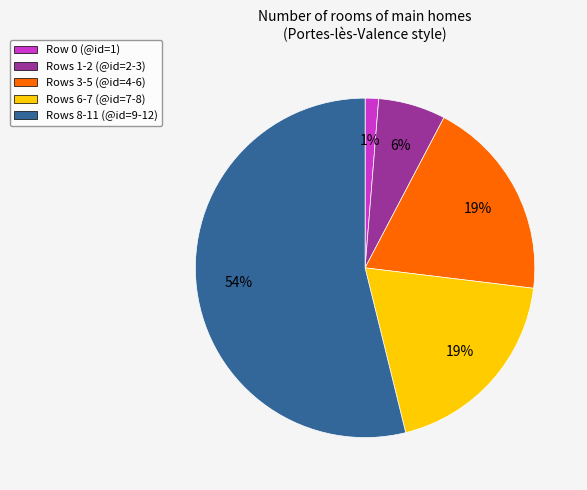

Combined, do Row 0 (@id=1) and Rows 8-11 (@id=9-12) account for over 50%?

Yes